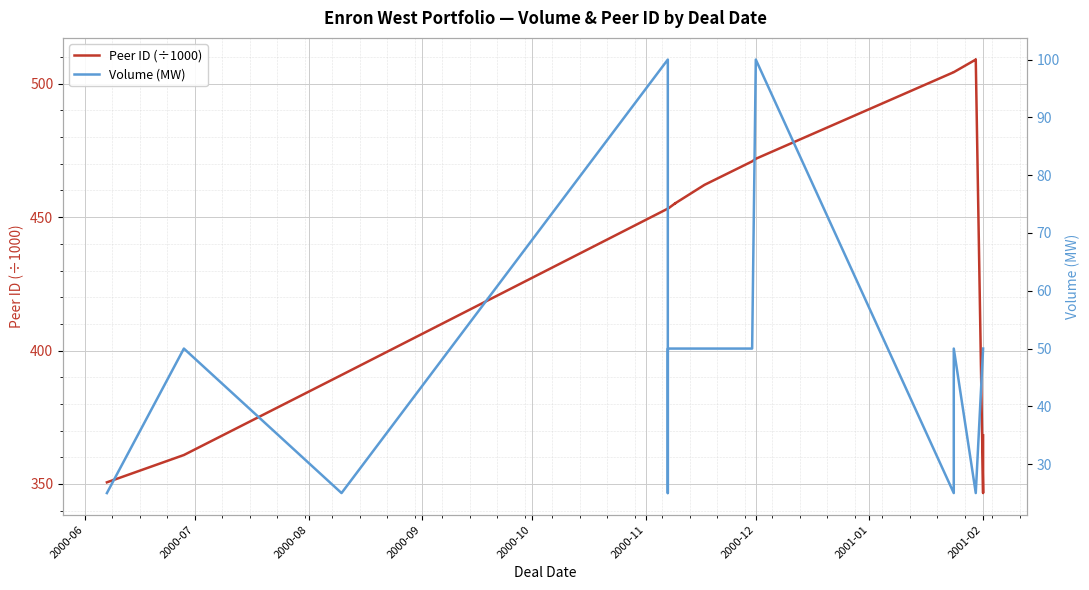

What is the value of the Volume (MW) point at the 15th from the left?

100.0